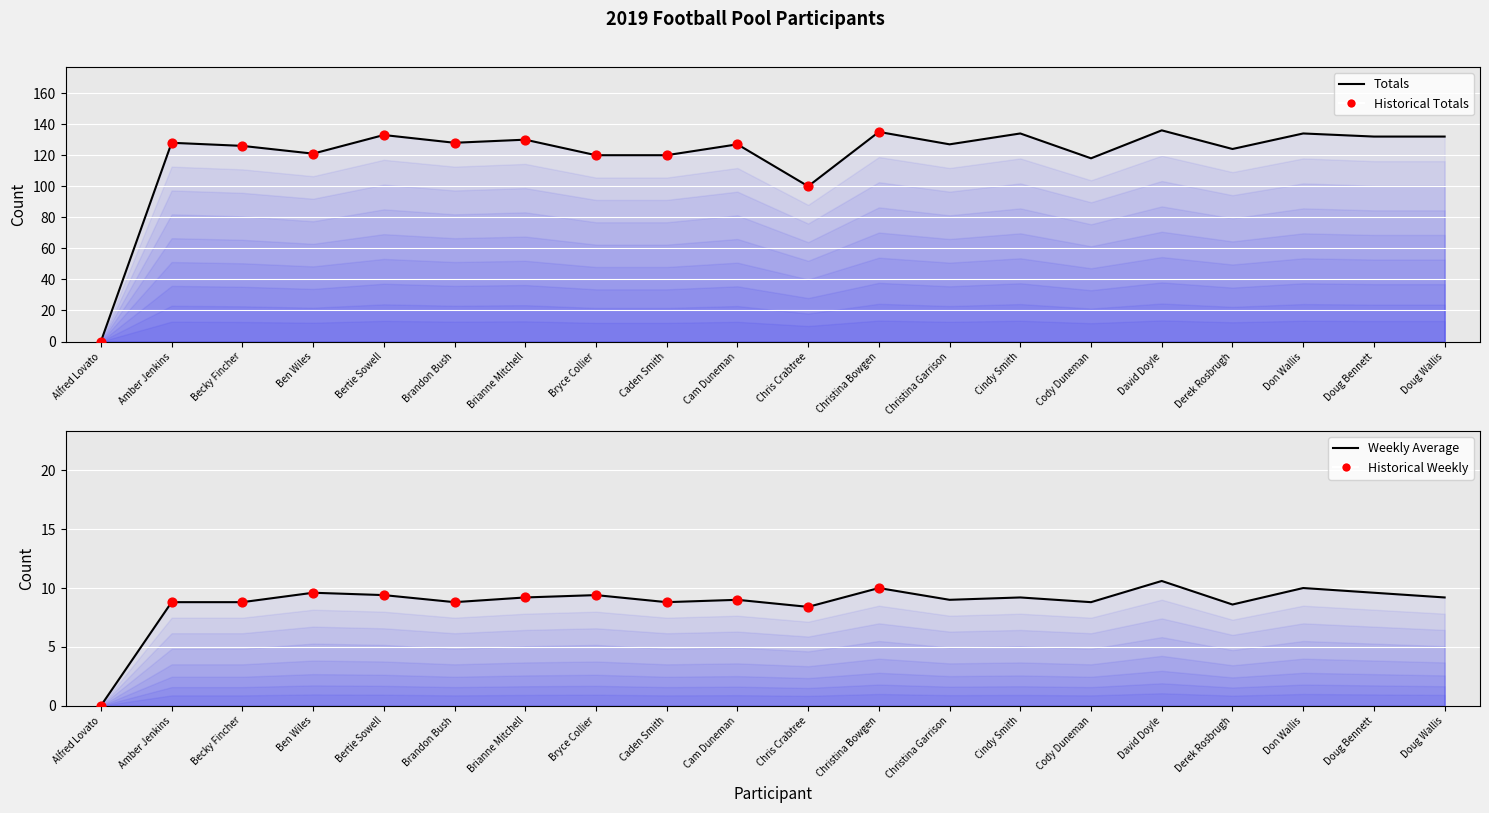

At which category is the sum across all series the highest?

David Doyle